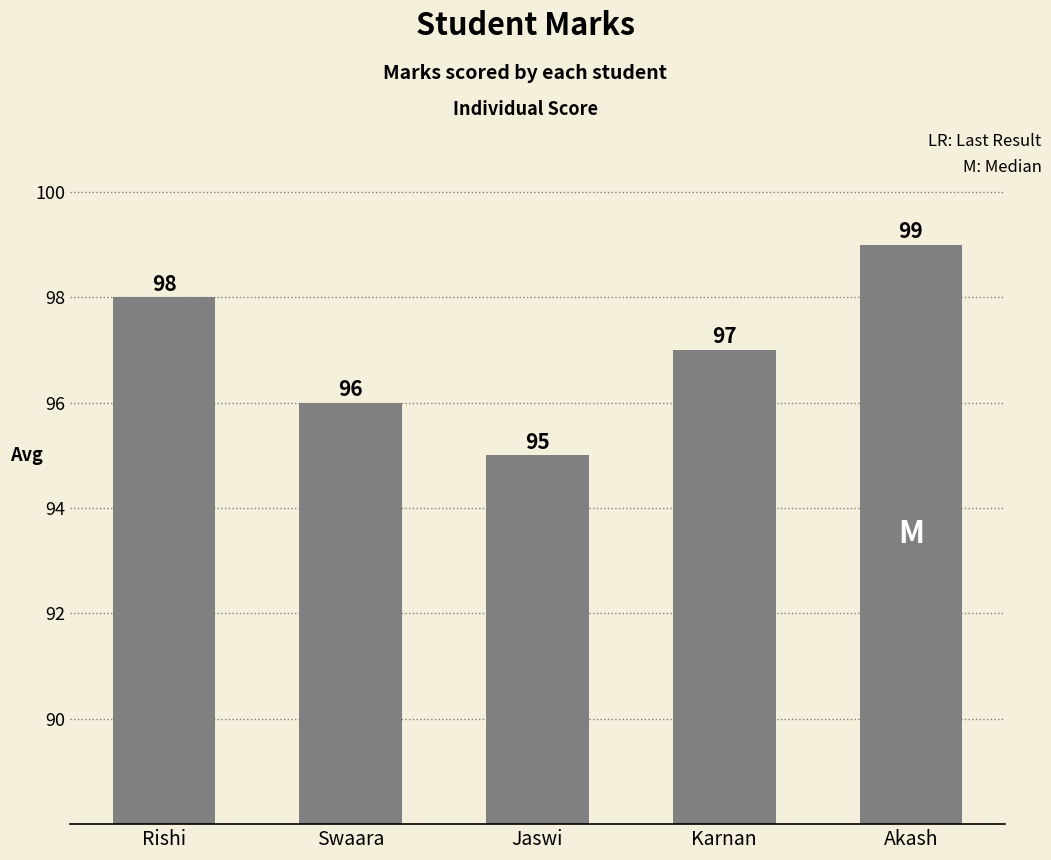

What is the average value?

97